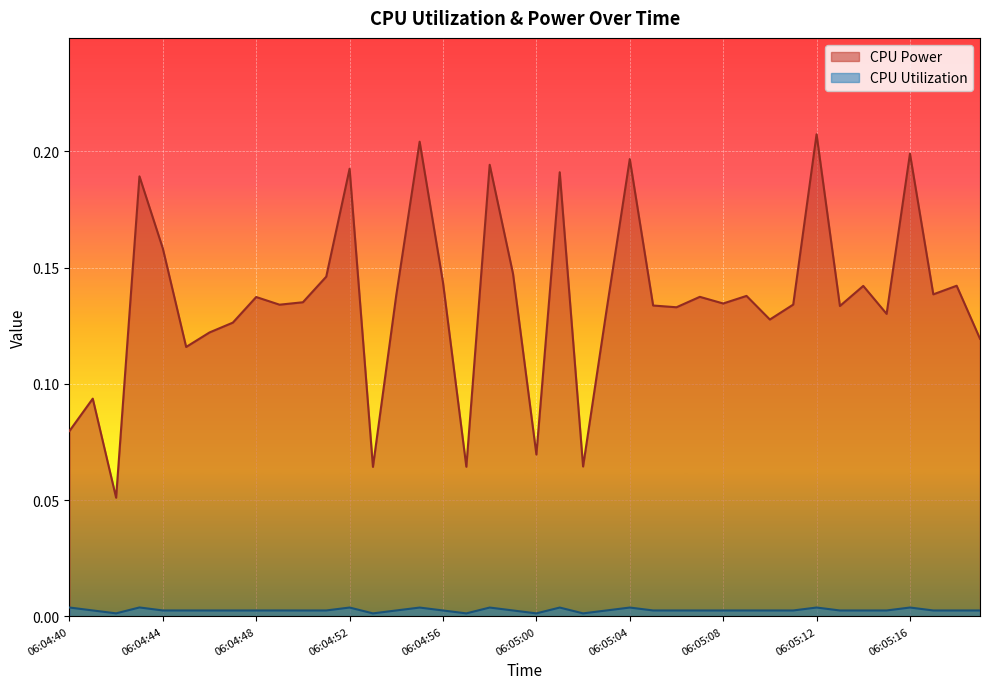

True or false: CPU Utilization has a value of 0.0 at 06:05:18.

False